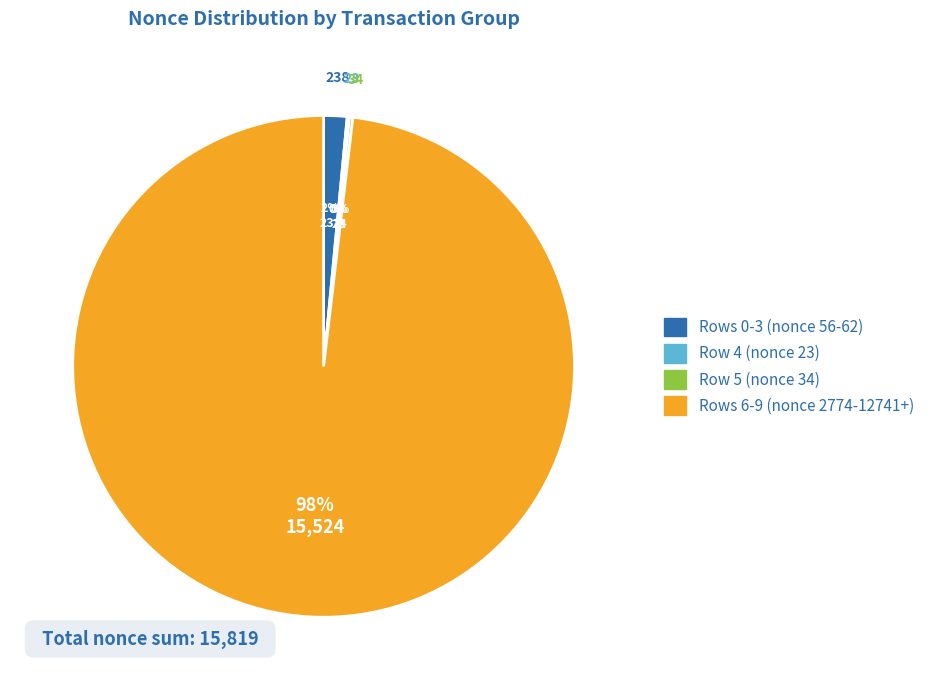

Does any single category account for the majority?

Yes